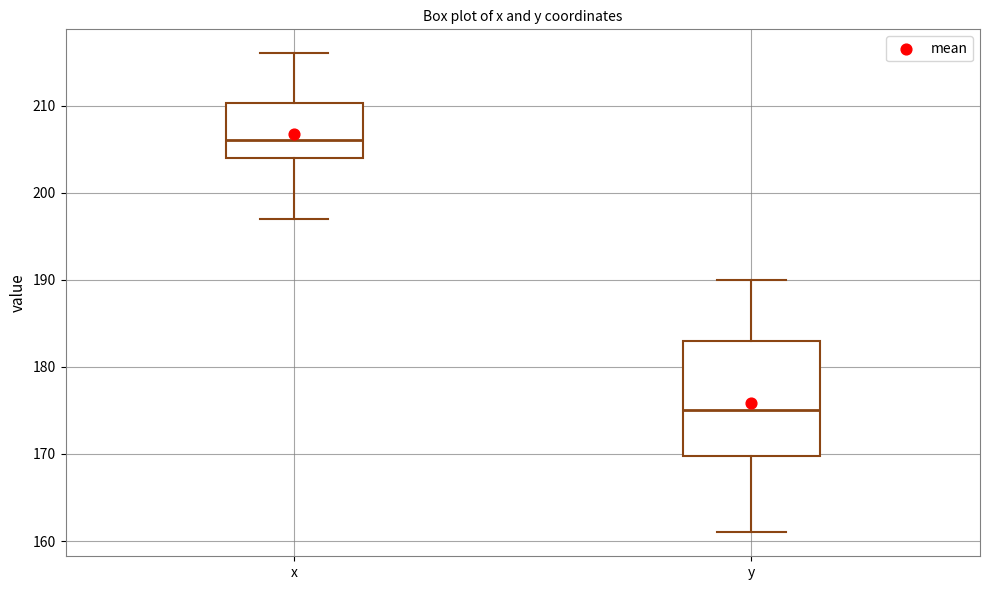

Where does the median line of the box for x sit on the y-axis? The values are not printed on the chart, so give them approximately, as read against the axis.

206